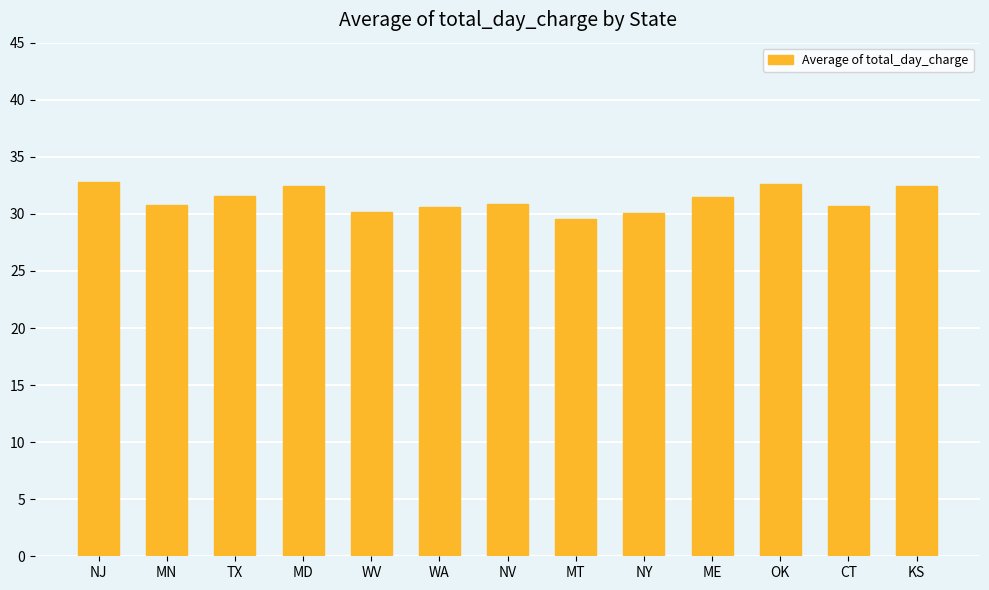

What is the value of the 13th bar from the left?

32.5